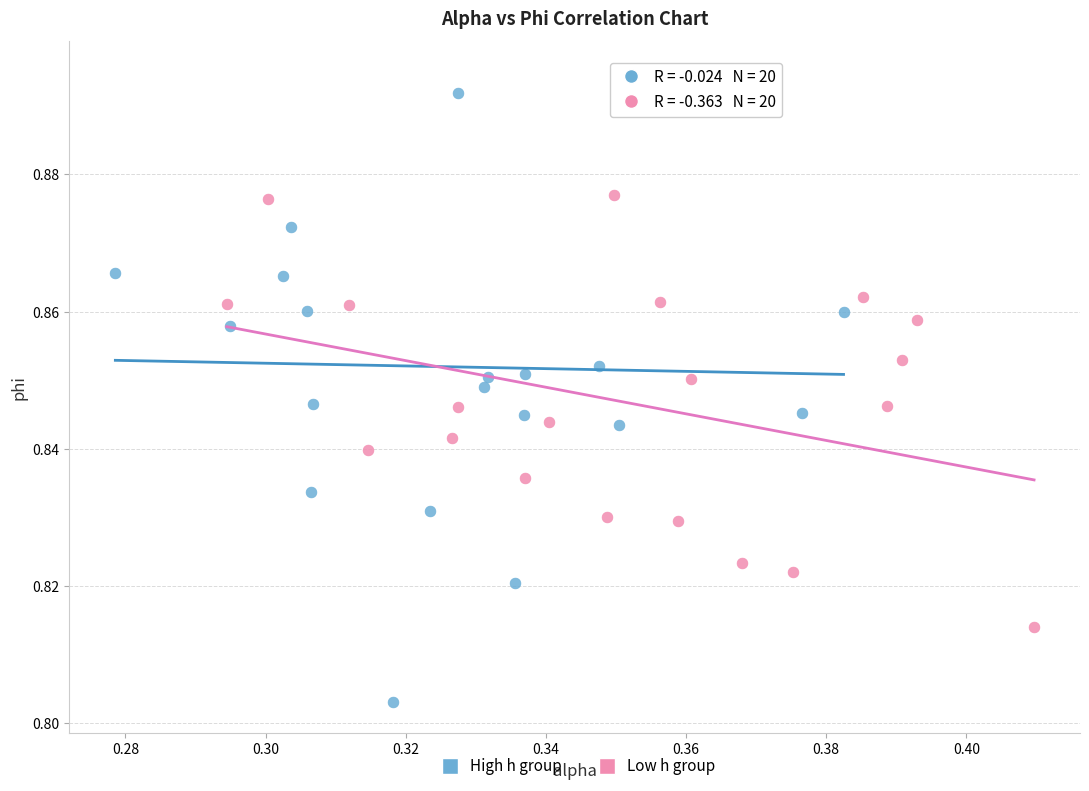

Which series has the widest spread of Y values?

High h group